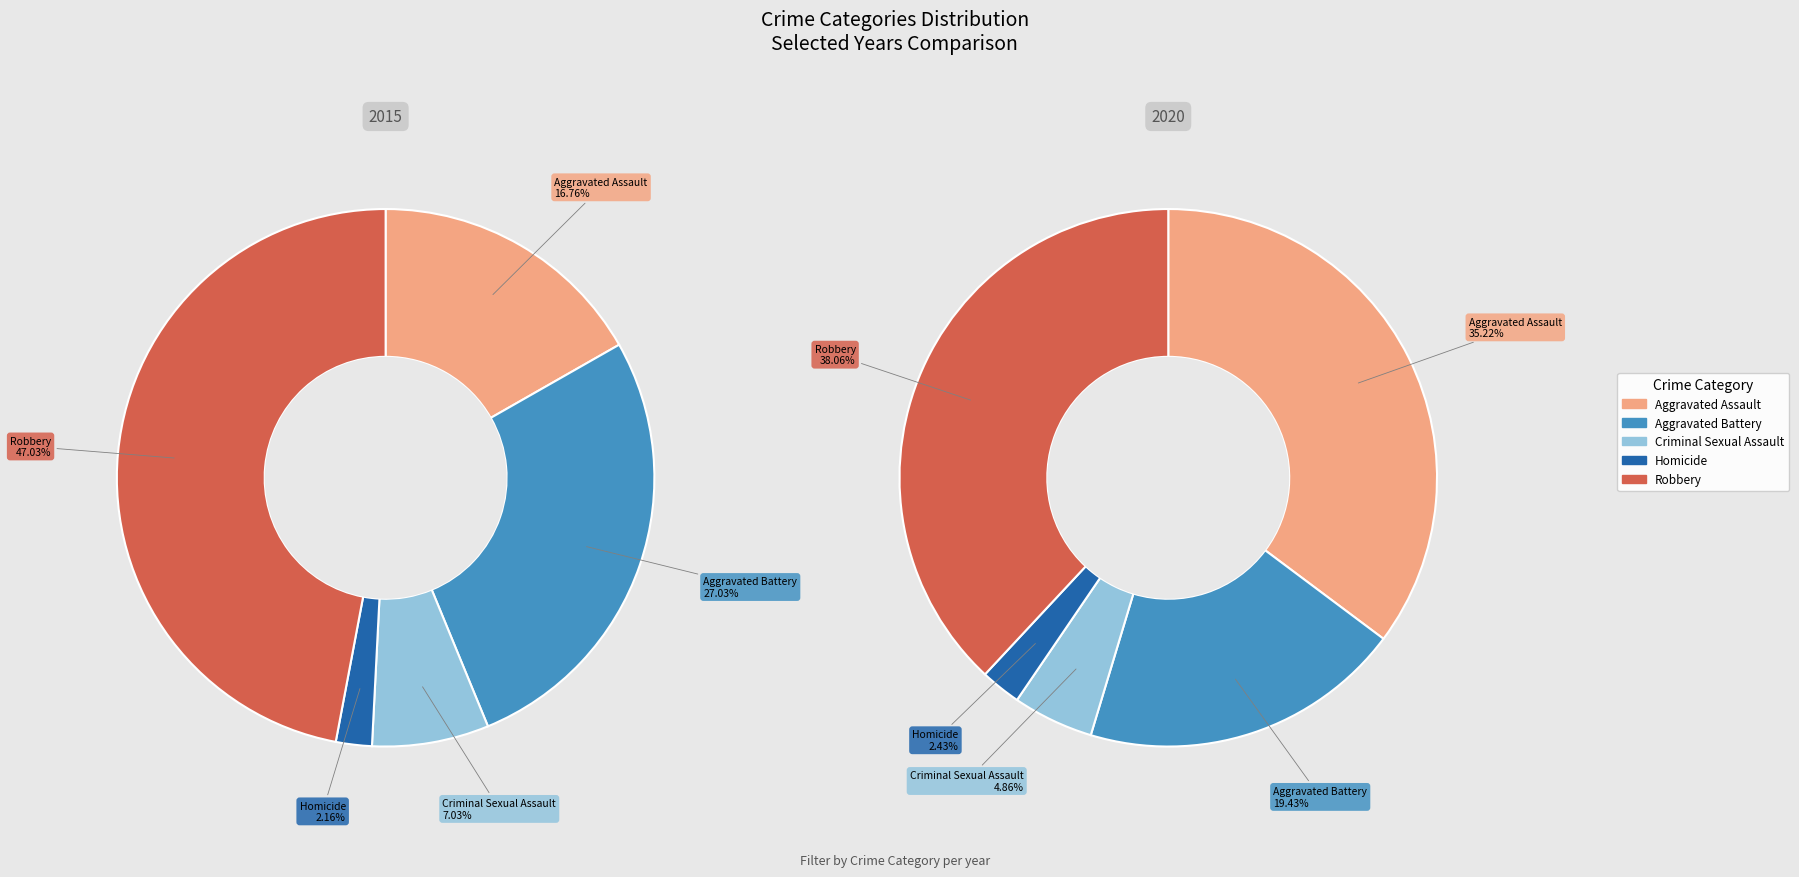

What percentage do Homicide and Aggravated Assault together represent?

18.9%